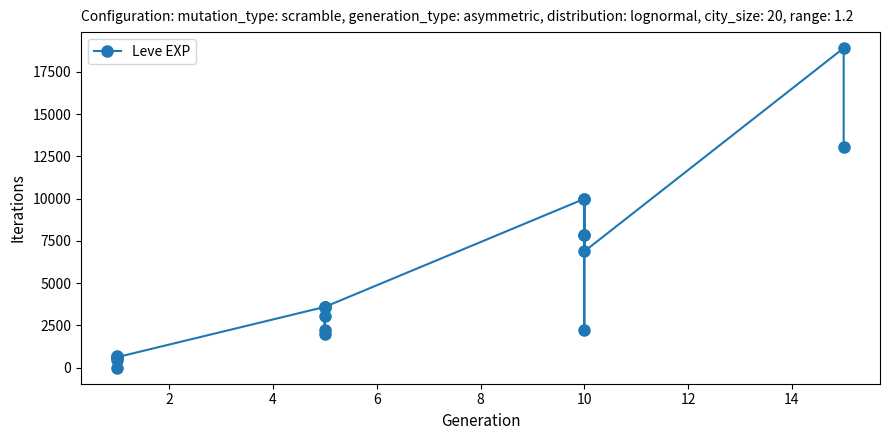

Is this an area chart (filled region under the line)?

No